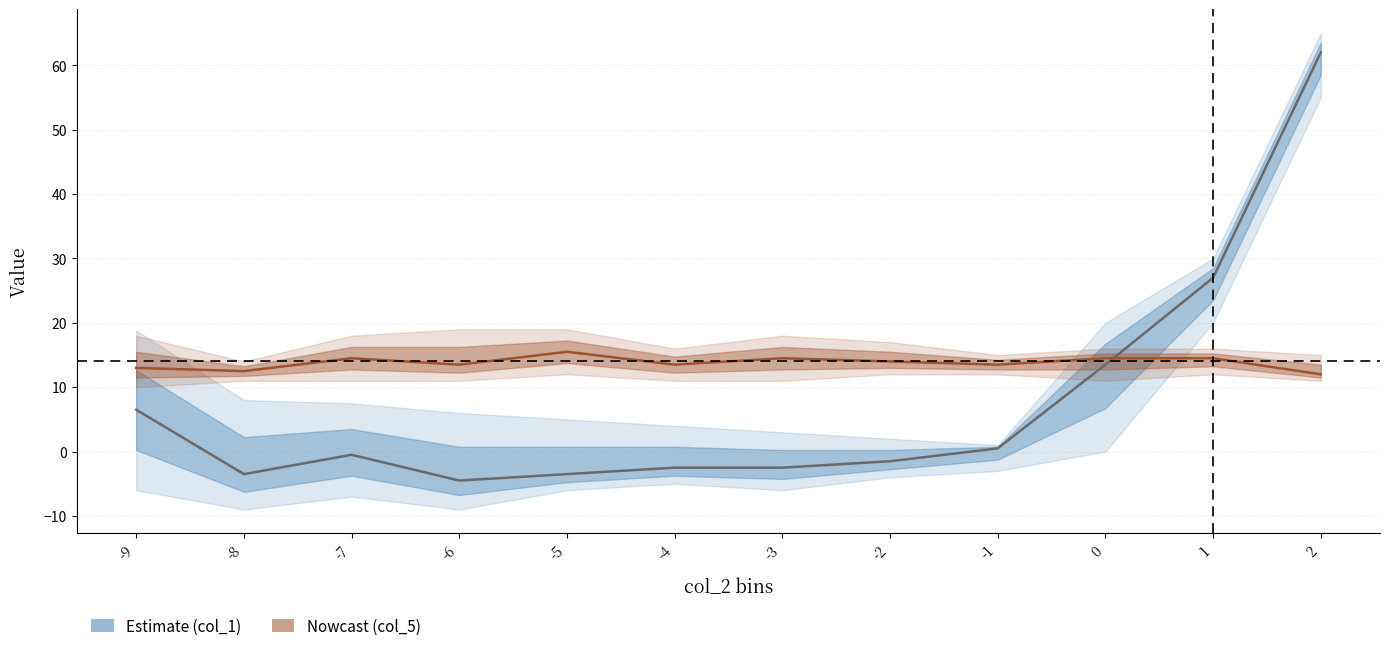

How many intersections are there between col_1 mean and col_5 mean?

1